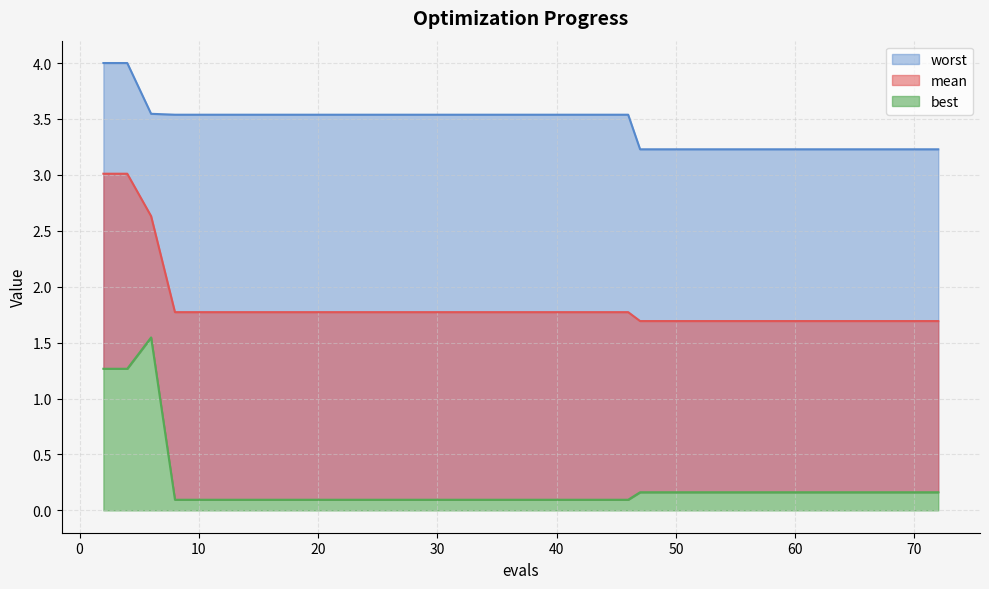

True or false: best and mean intersect in this chart.

False